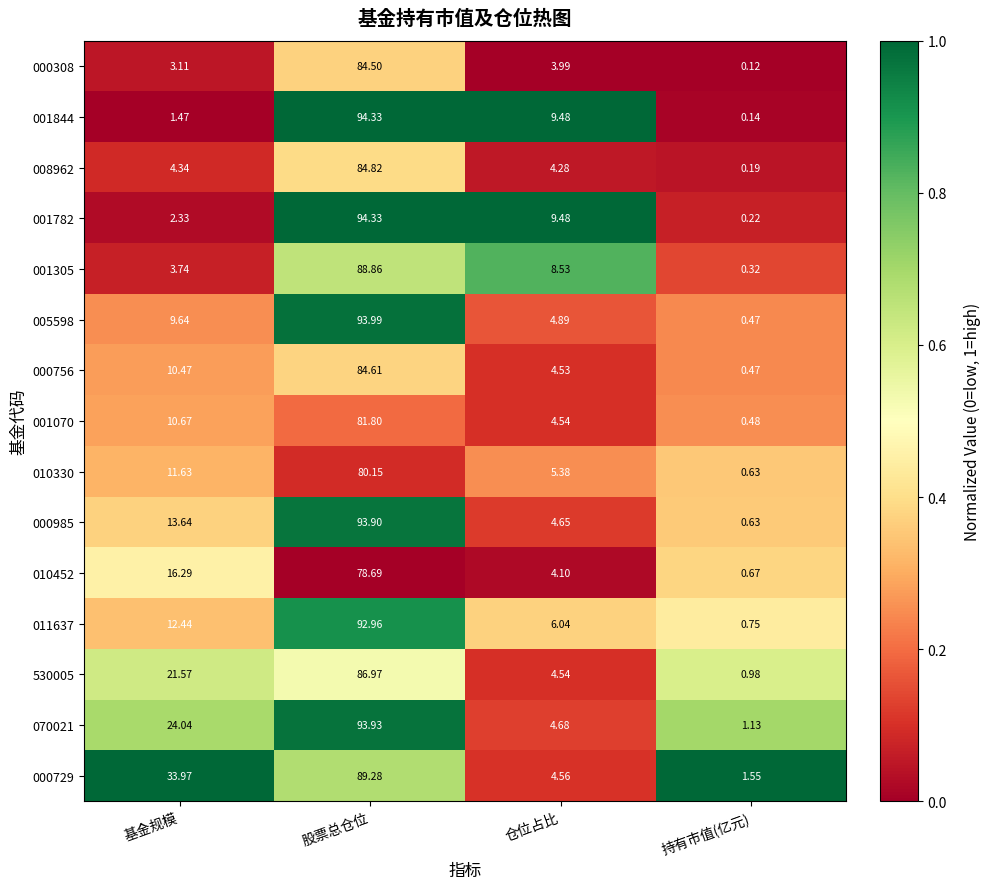

At which category does the chart reach its minimum across all series?

持有市值(亿元)